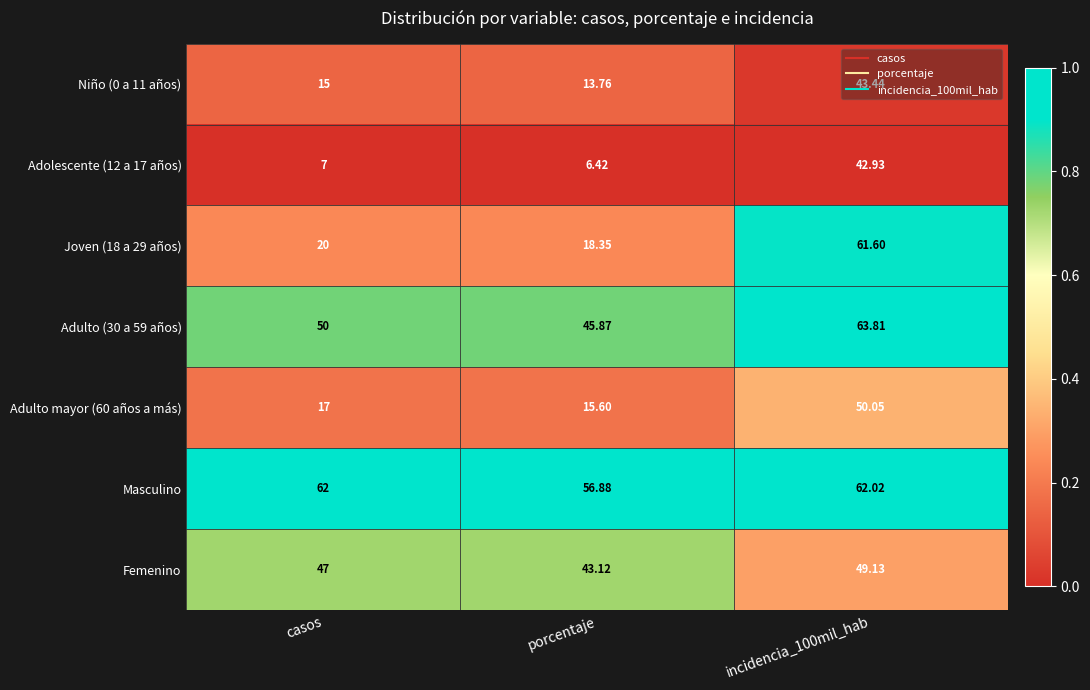

At which category is the sum across all series the highest?

incidencia_100mil_hab